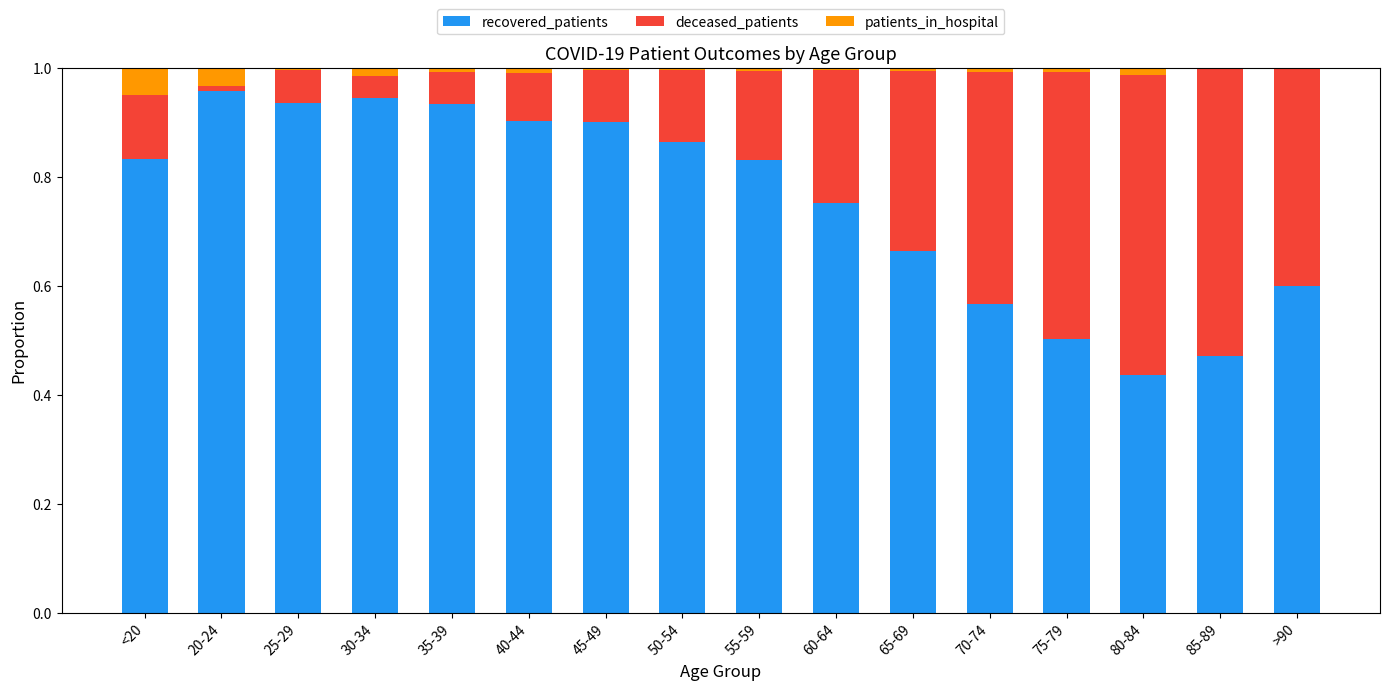

How many series are shown in this chart?

3